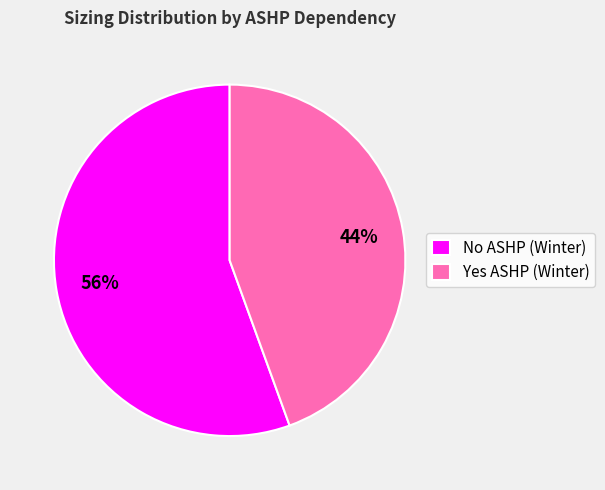

Is No ASHP (Winter) the majority of the pie?

Yes